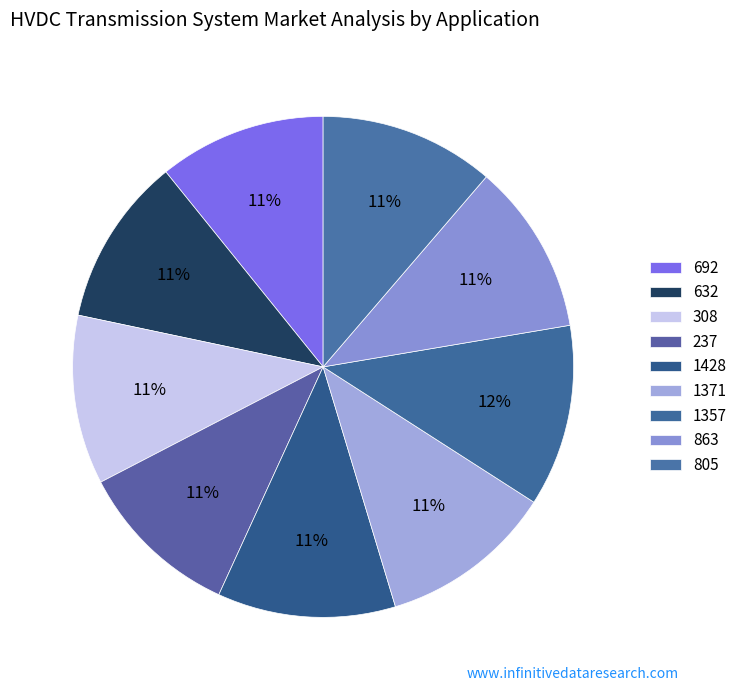

What percentage is NOT represented by 632?

89.1%